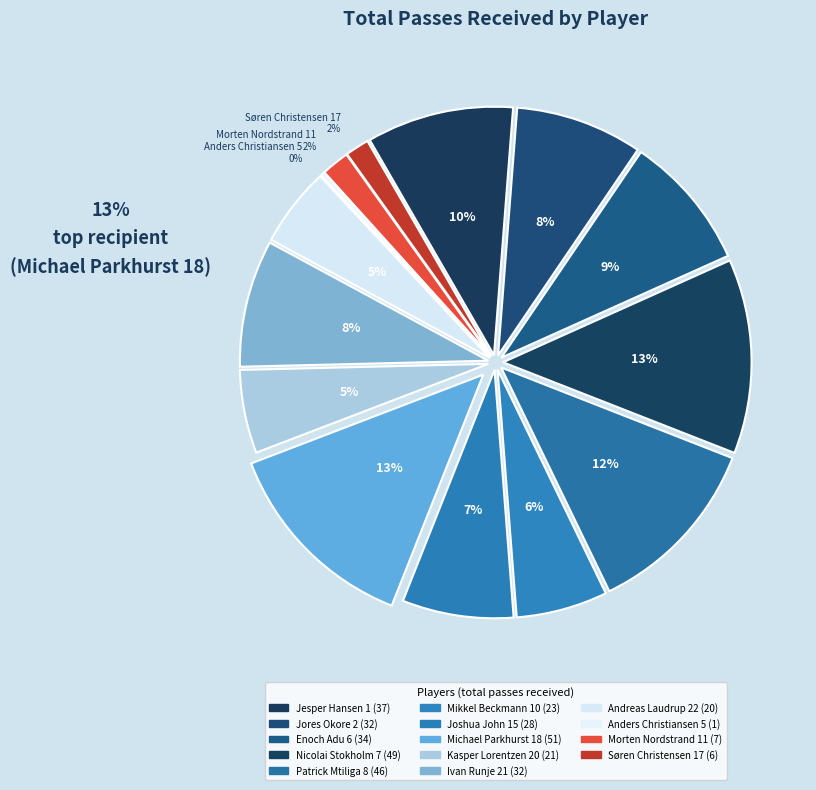

To the nearest percent, what percentage of the pie is Michael Parkhurst 18?

13%